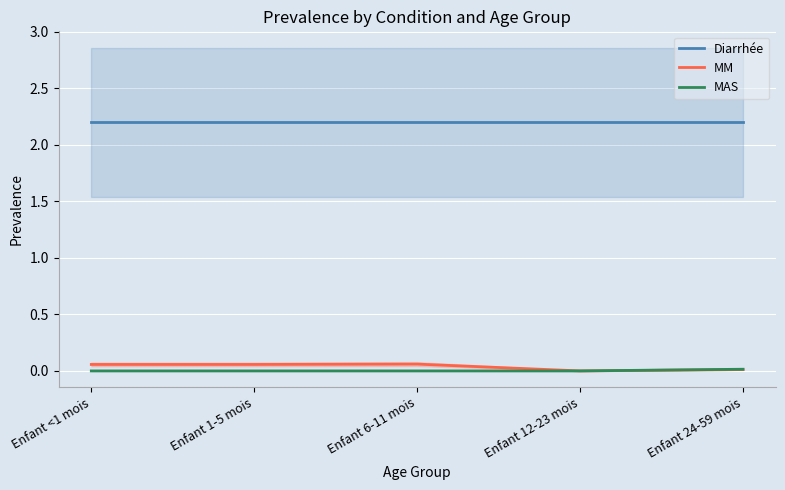

What is the difference between the second highest and minimum values in the MM series?

0.1